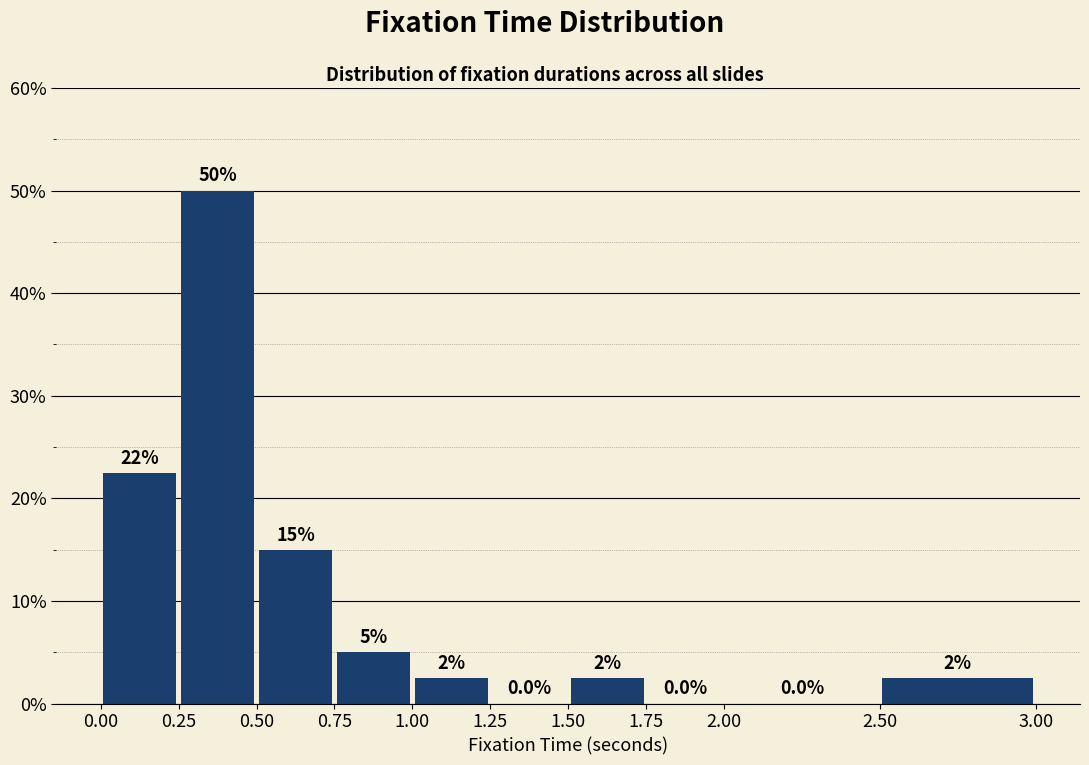

Over which range of the x-axis is the bar tallest?

0.25 to 0.50